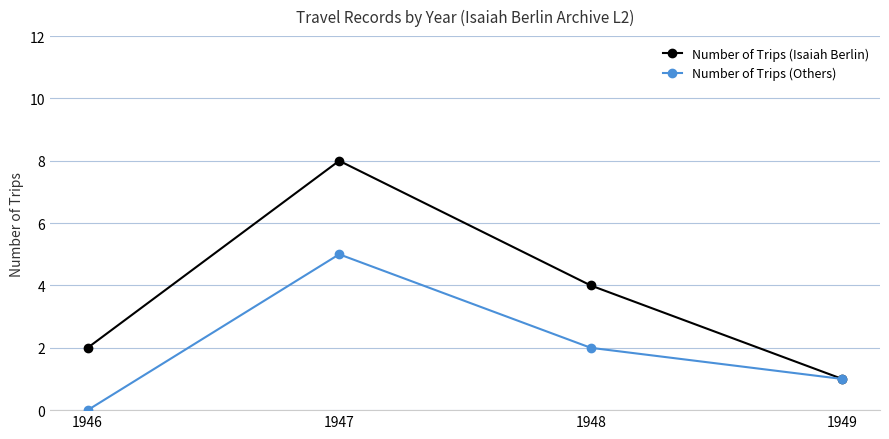

At which label does Number of Trips (Isaiah Berlin) reach its minimum?

1949